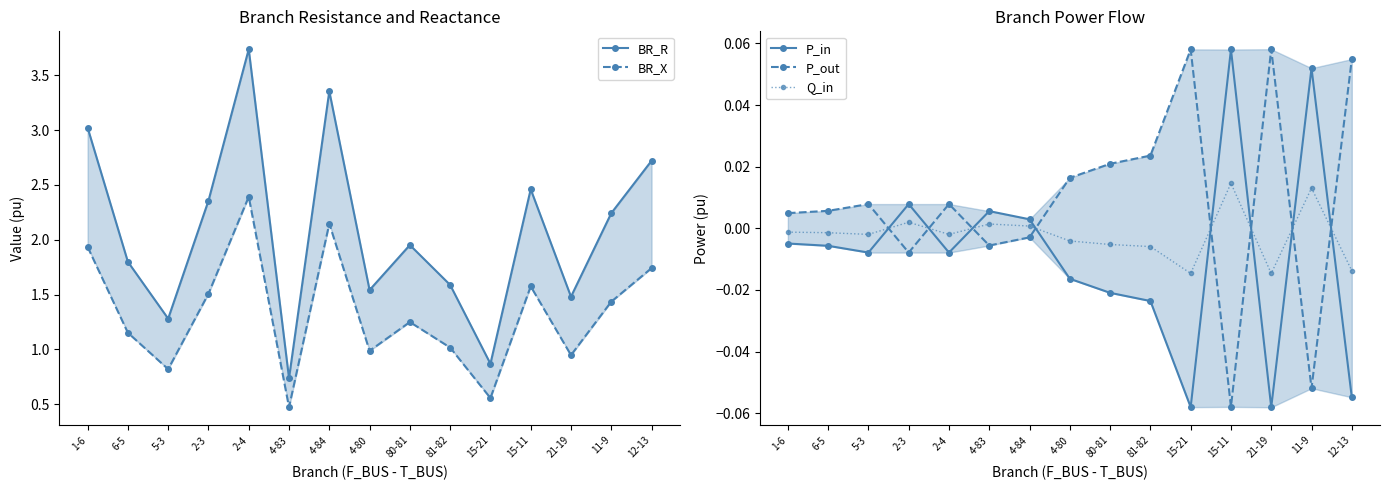

Which series has the largest total across all categories?

BR_R